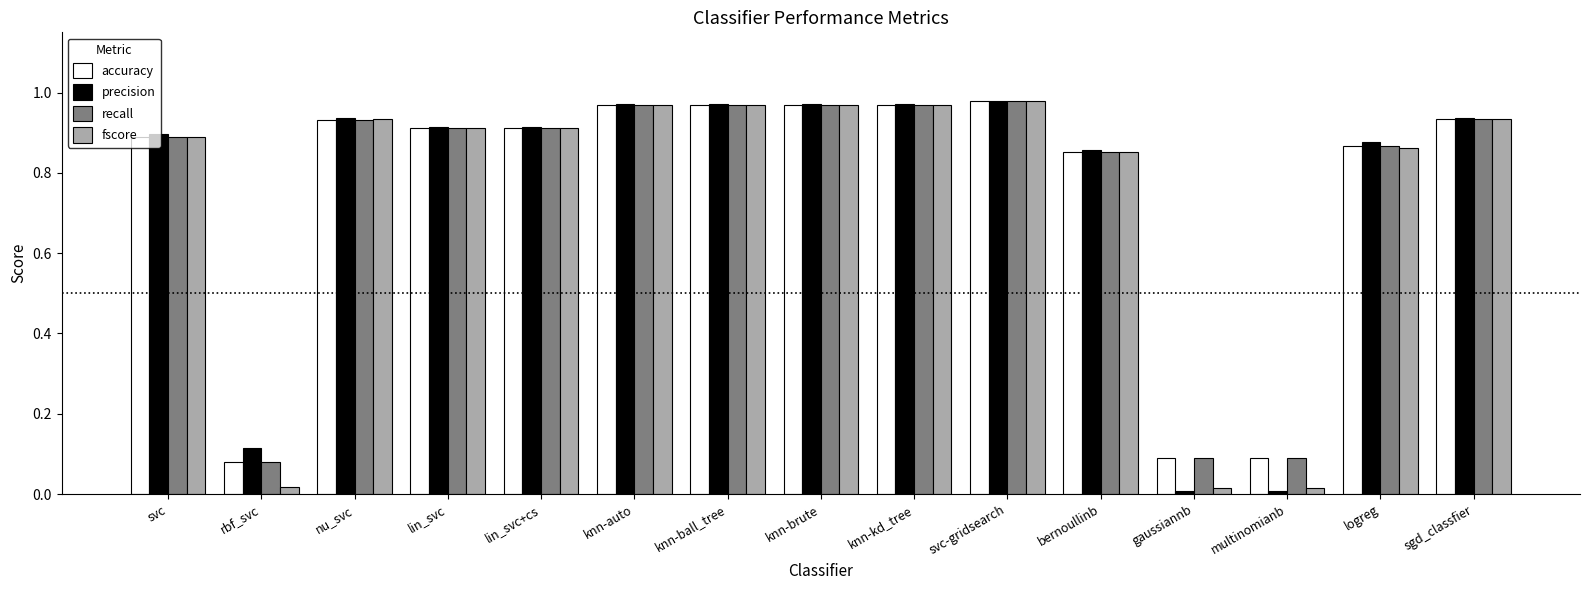

What is the sum of the fscore values at lin_svc and bernoullinb?

1.8